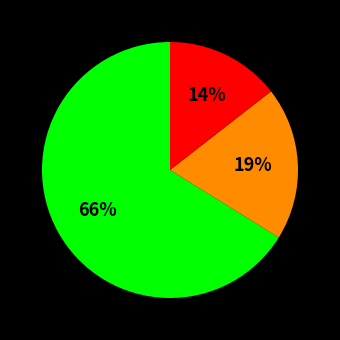

Is there any slice that represents more than half of the pie?

Yes